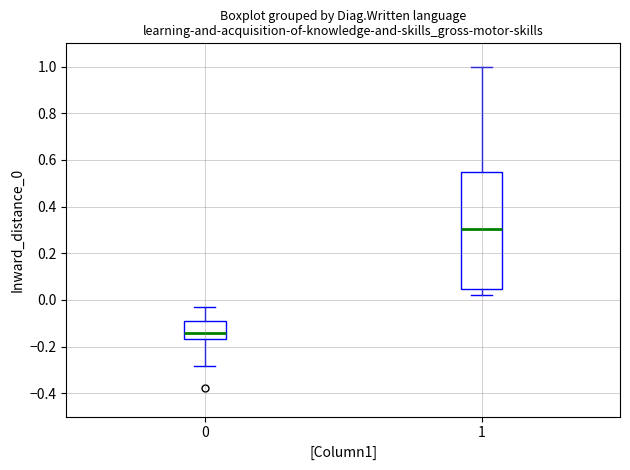

Where is the upper edge of the box at x = 0 on the y-axis? The values are not printed on the chart, so give them approximately, as read against the axis.

-0.10